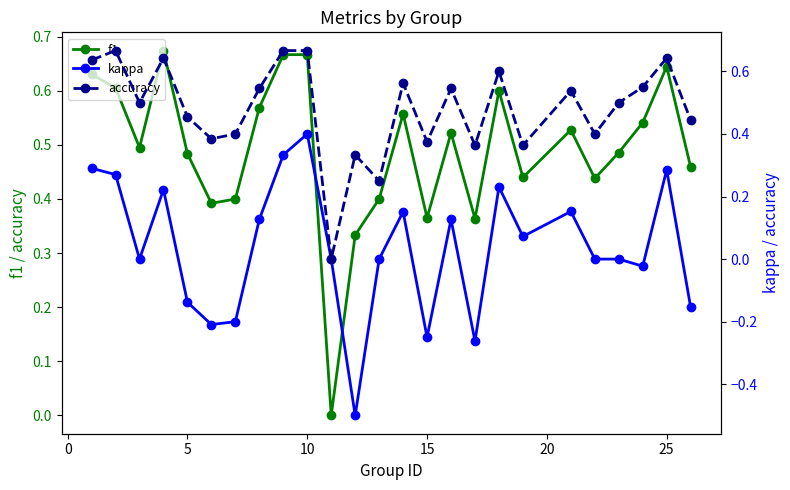

Does the chart have visible grid lines?

No